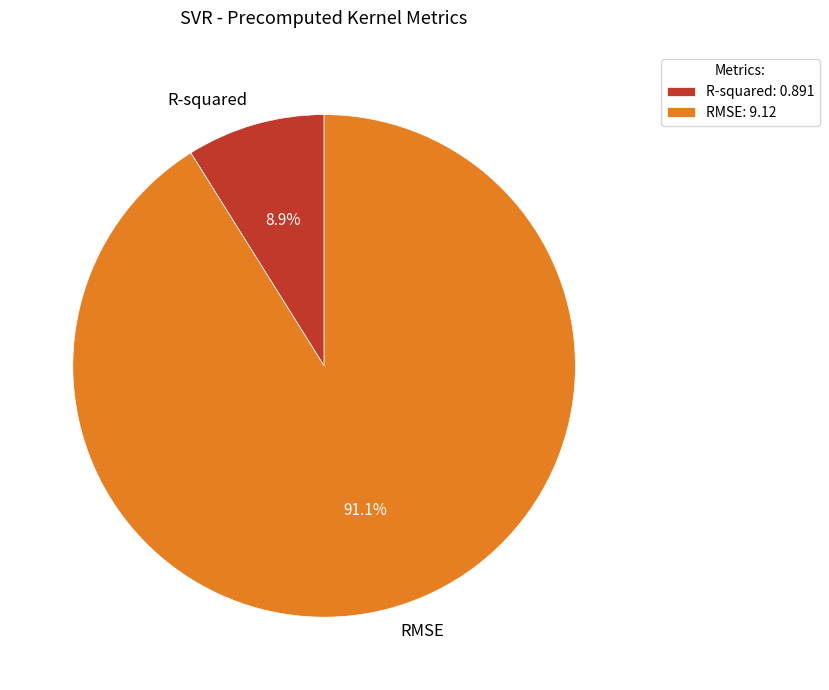

To the nearest percent, what percentage of the pie is RMSE?

91%